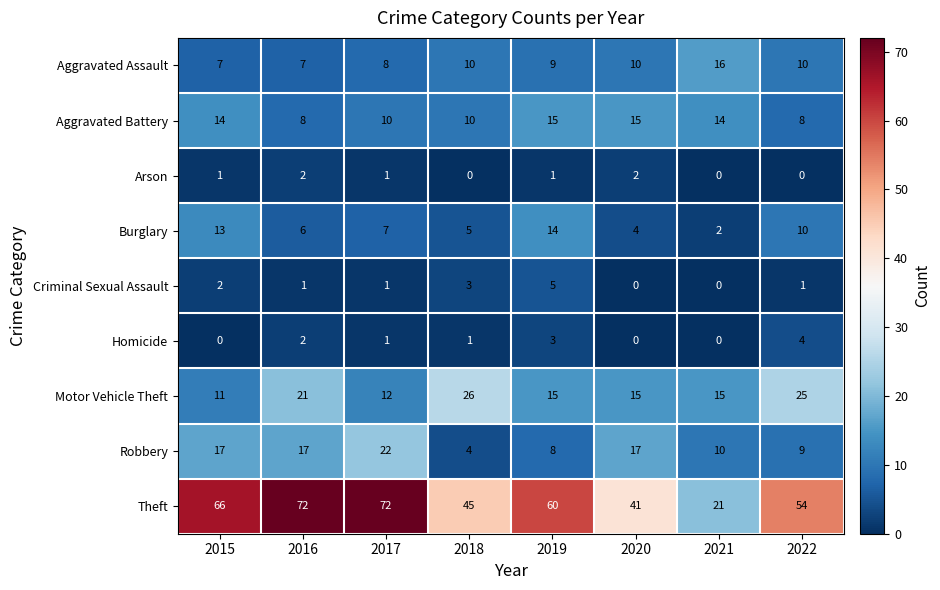

At which category is the sum across all series the highest?

2016